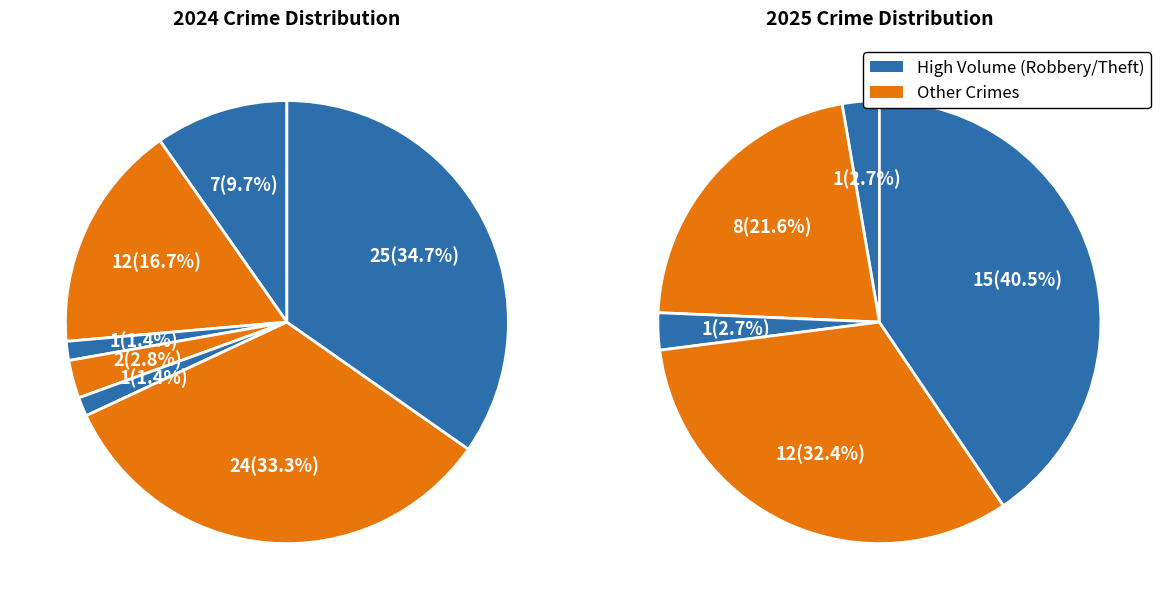

Is Aggravated Battery the majority of the pie?

No